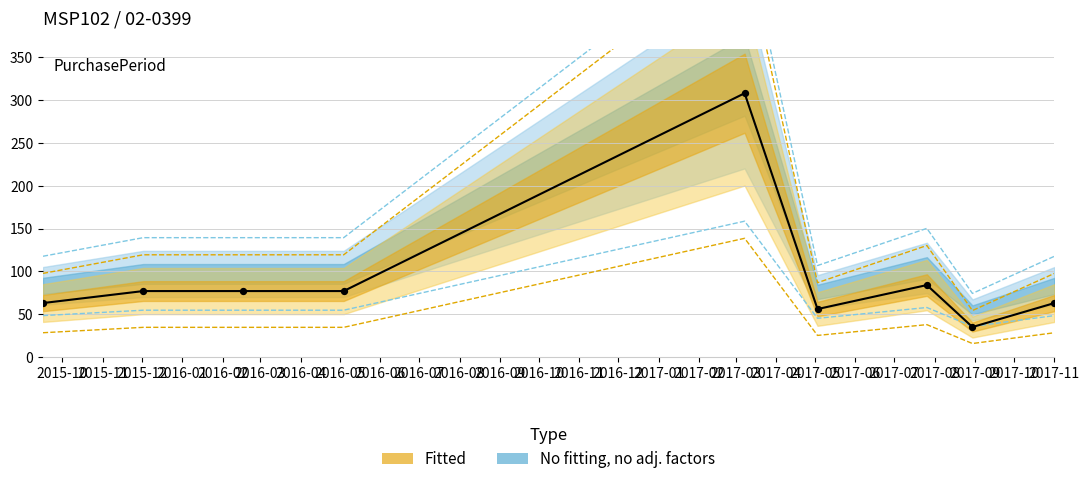

Which has a higher value, 2016-04 or 2015-10?

2016-04